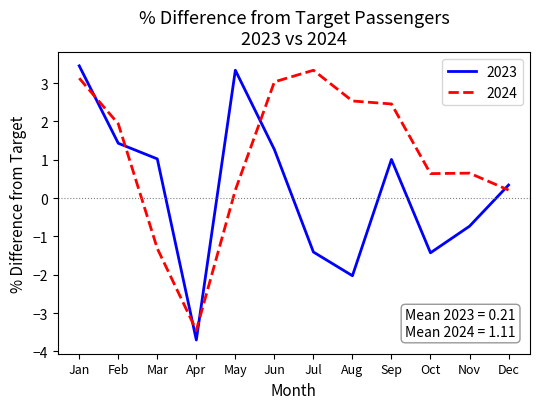

How many values in 2024 are above zero?

10